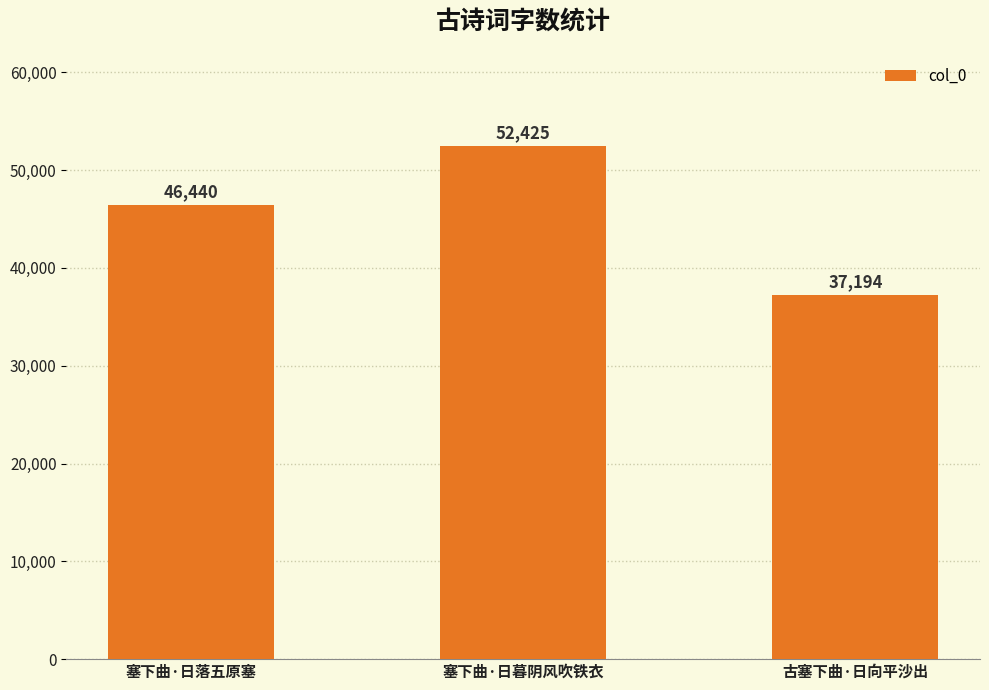

What is the ratio of the value at 塞下曲·日落五原塞 to the value at 塞下曲·日暮阴风吹铁衣?

0.9